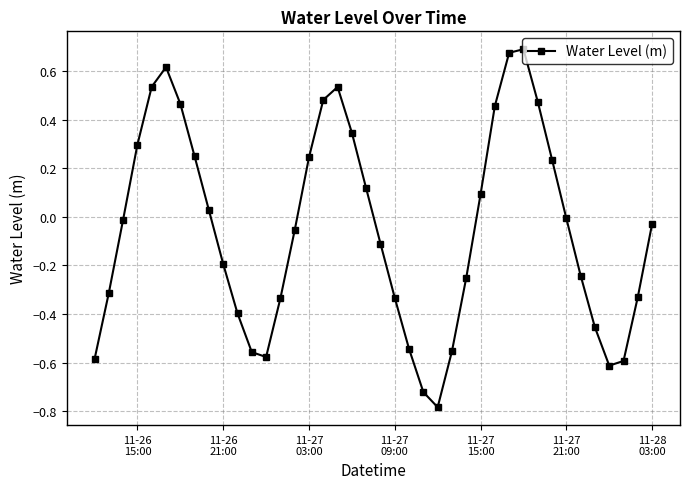

Does the chart display data point markers on the line(s)?

Yes